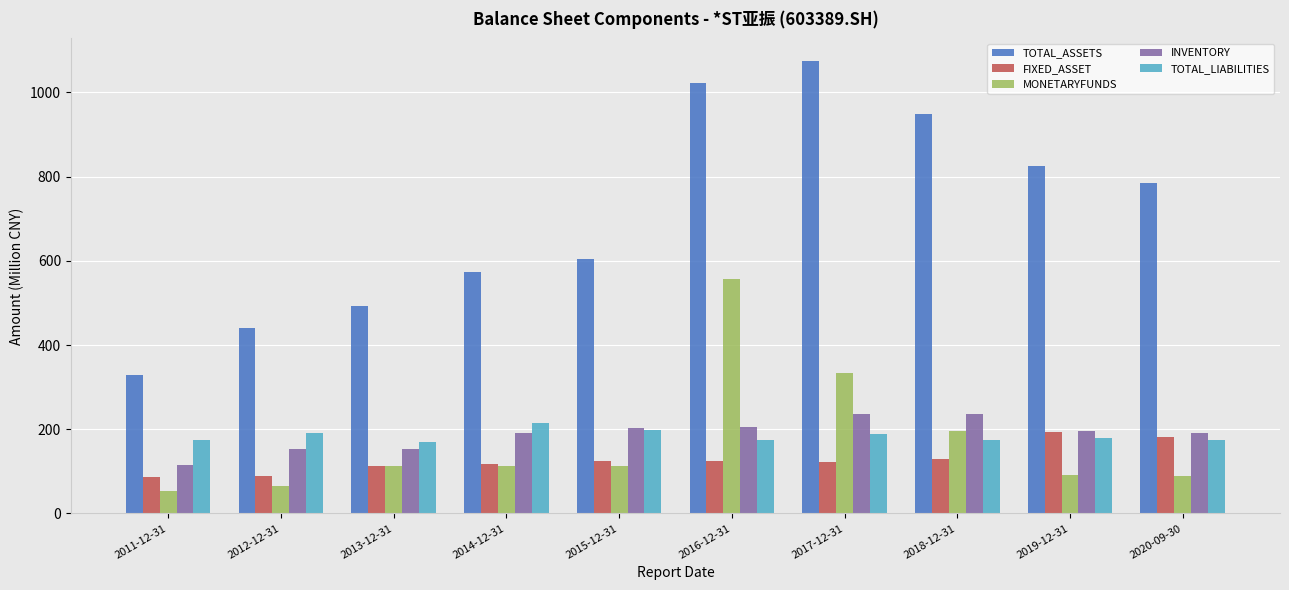

True or false: TOTAL_LIABILITIES has a value of 174.0 at 2011-12-31.

True